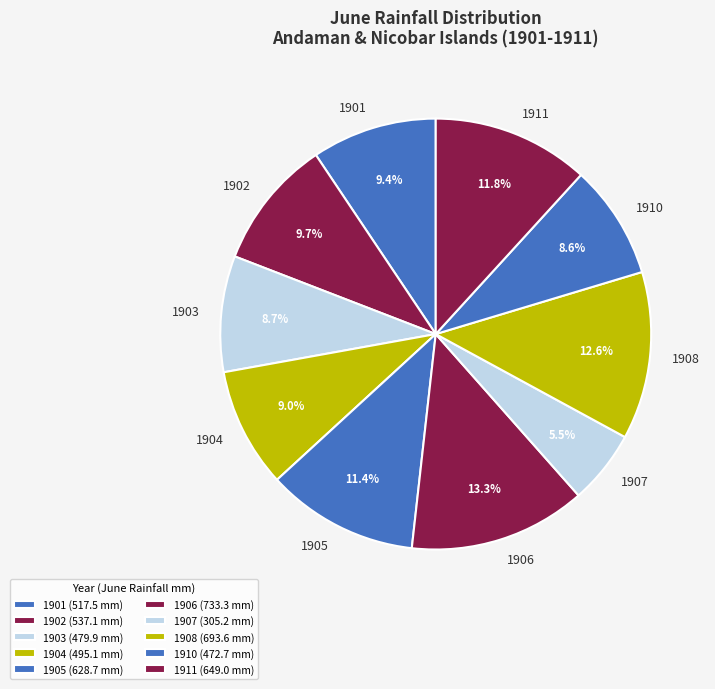

How much of the chart is everything except 1905?

88.6%